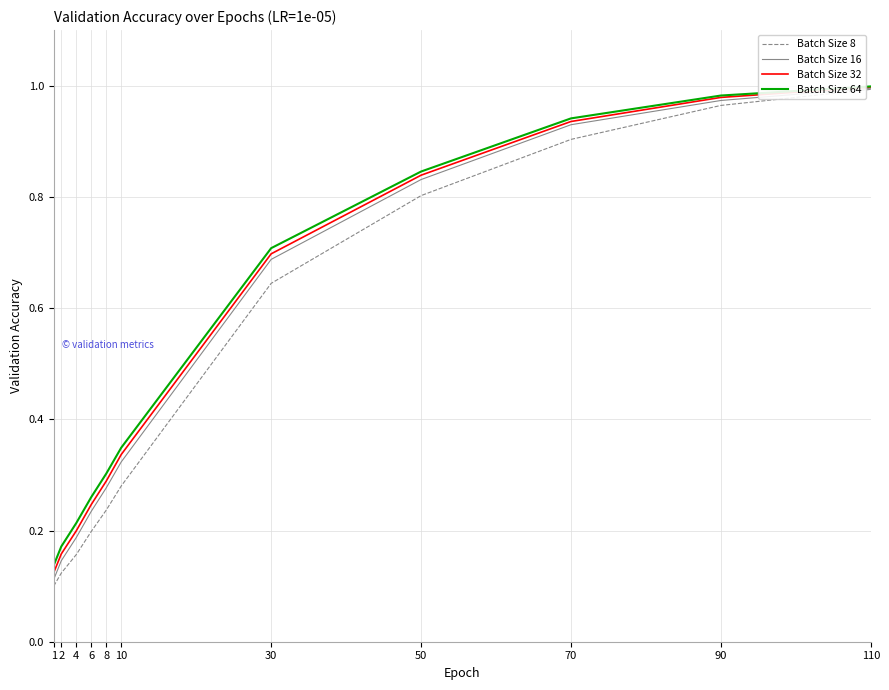

At 6, list the series in order from smallest to largest.

Batch Size 8, Batch Size 16, Batch Size 32, Batch Size 64